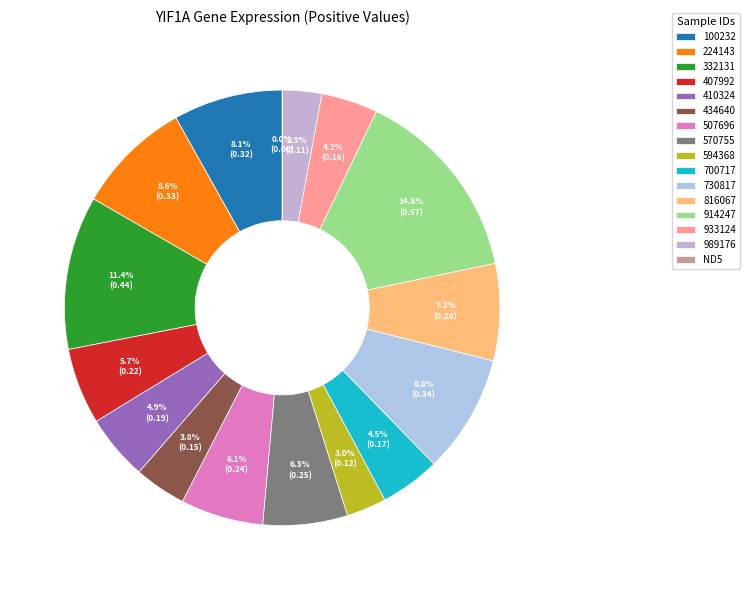

How many segments does this pie chart have?

16